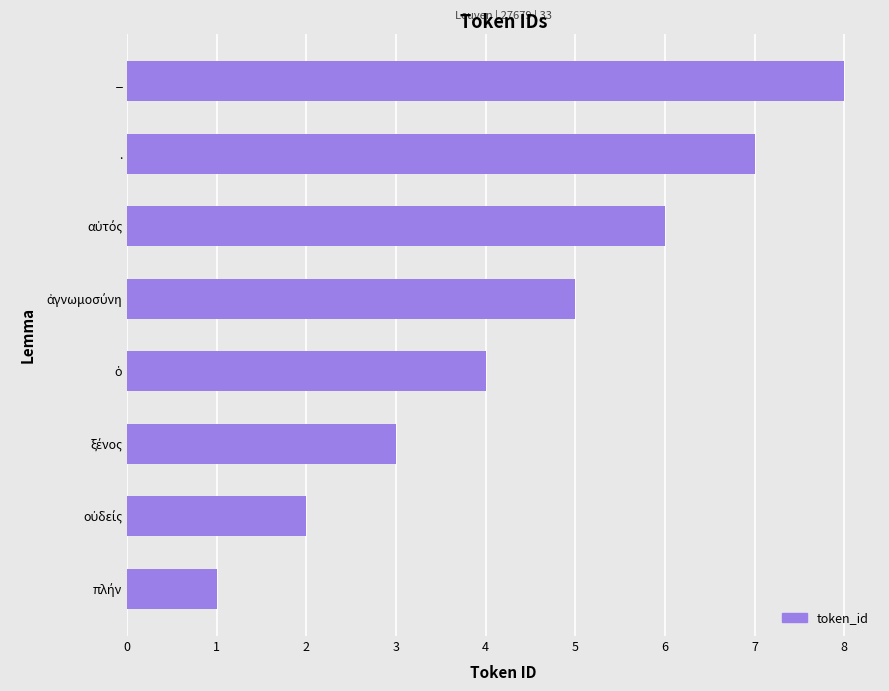

What is the greatest value displayed?

8